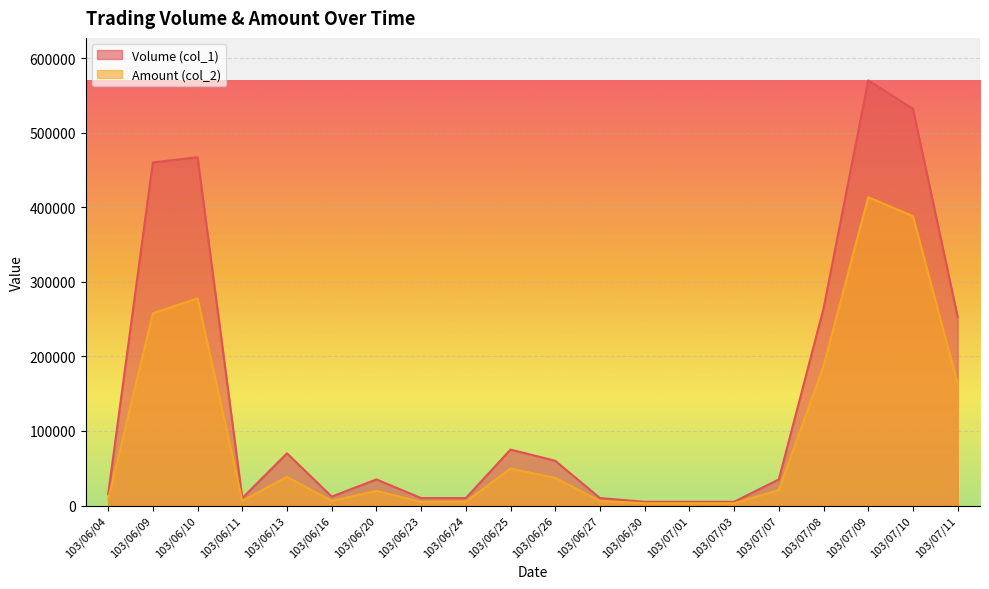

At which label does Amount (col_2) reach its peak?

103/07/09